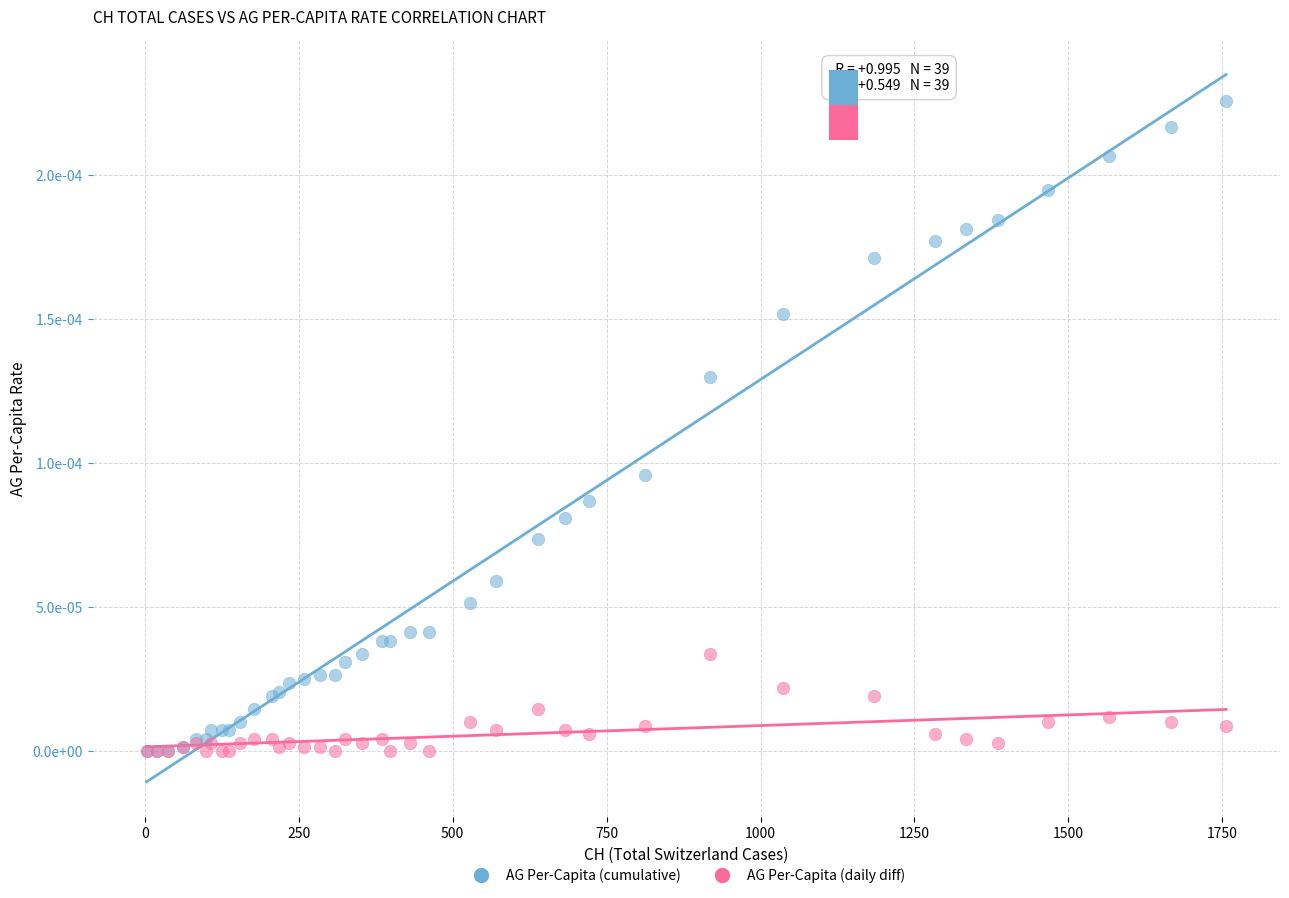

Which series reaches the maximum Y coordinate?

AG Per-Capita (cumulative)